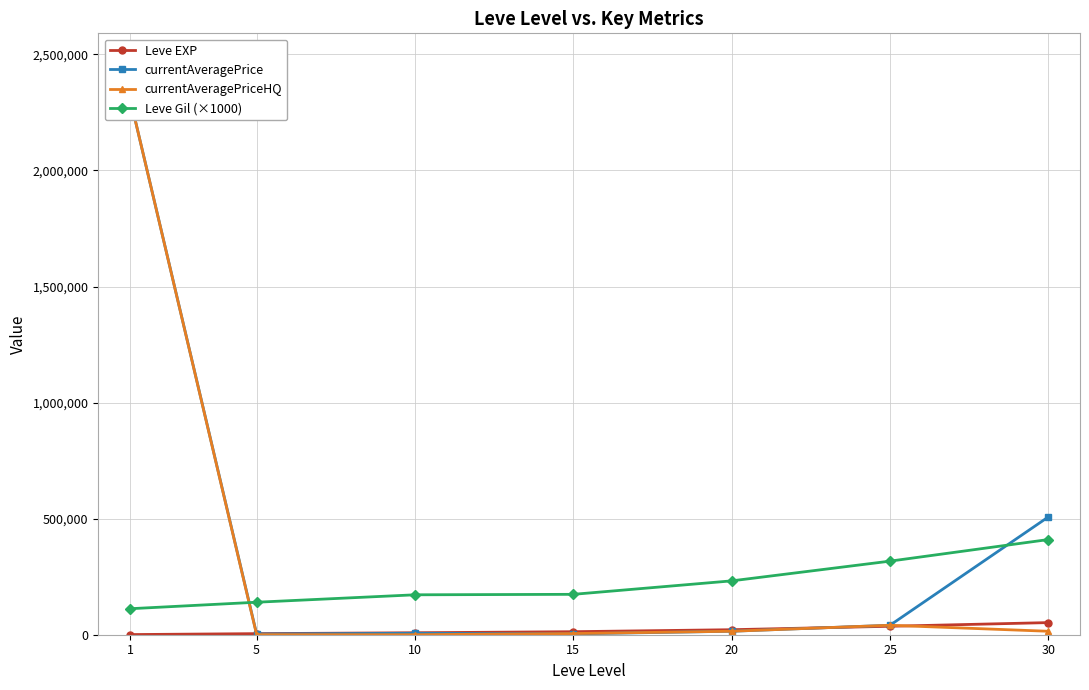

List the series in order of their overall mean, highest first.

currentAveragePrice, currentAveragePriceHQ, Leve Gil (×1000), Leve EXP